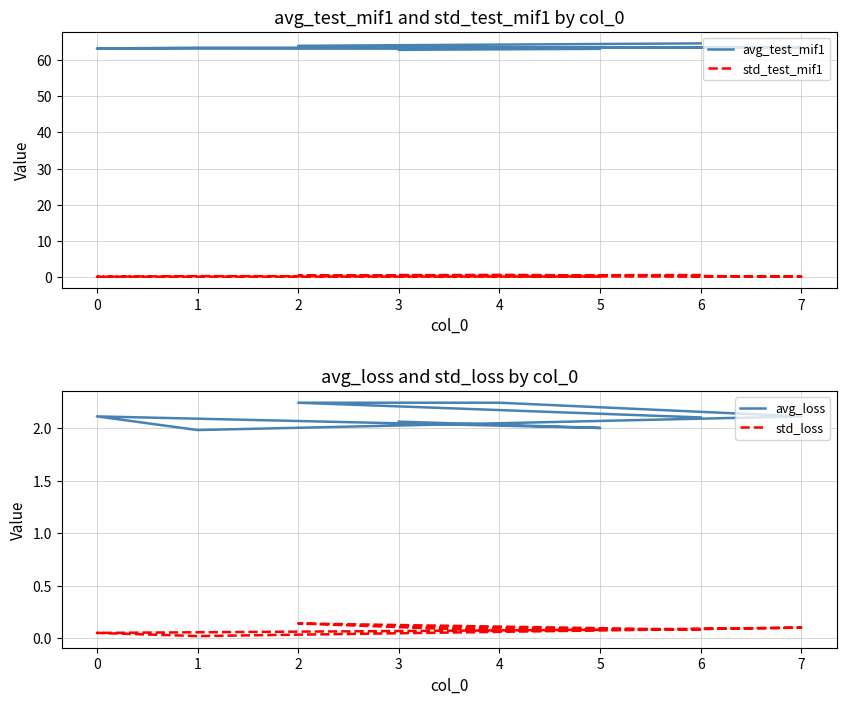

How many interior local peaks does the std_test_mif1 series have?

2